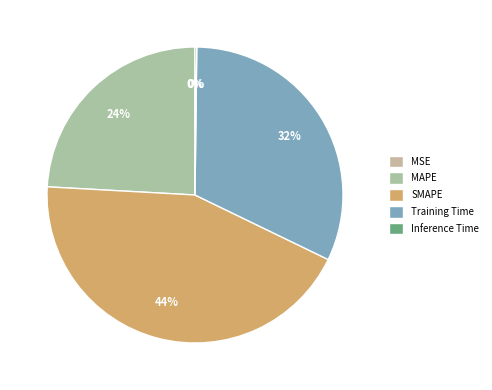

Is it true that SMAPE is 54% of the pie?

False